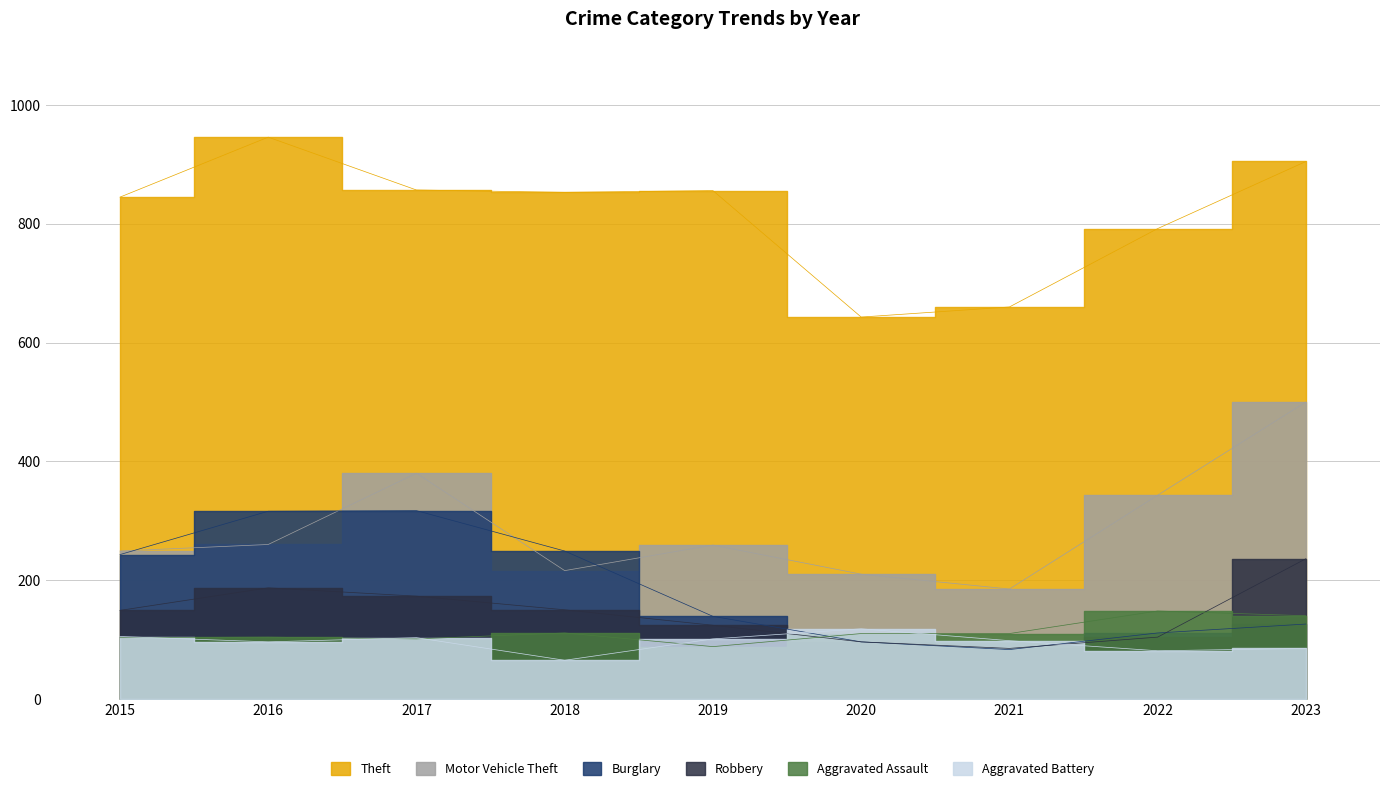

Between which two adjacent categories do Robbery and Aggravated Battery first intersect?

2019 and 2020